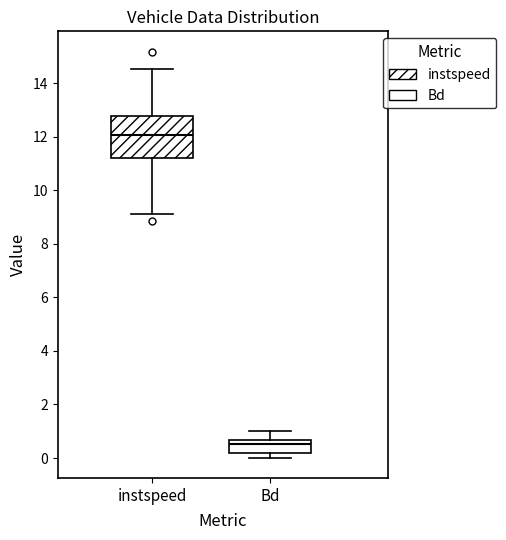

Where does the upper whisker of the box for instspeed end on the y-axis? The values are not printed on the chart, so give them approximately, as read against the axis.

14.6